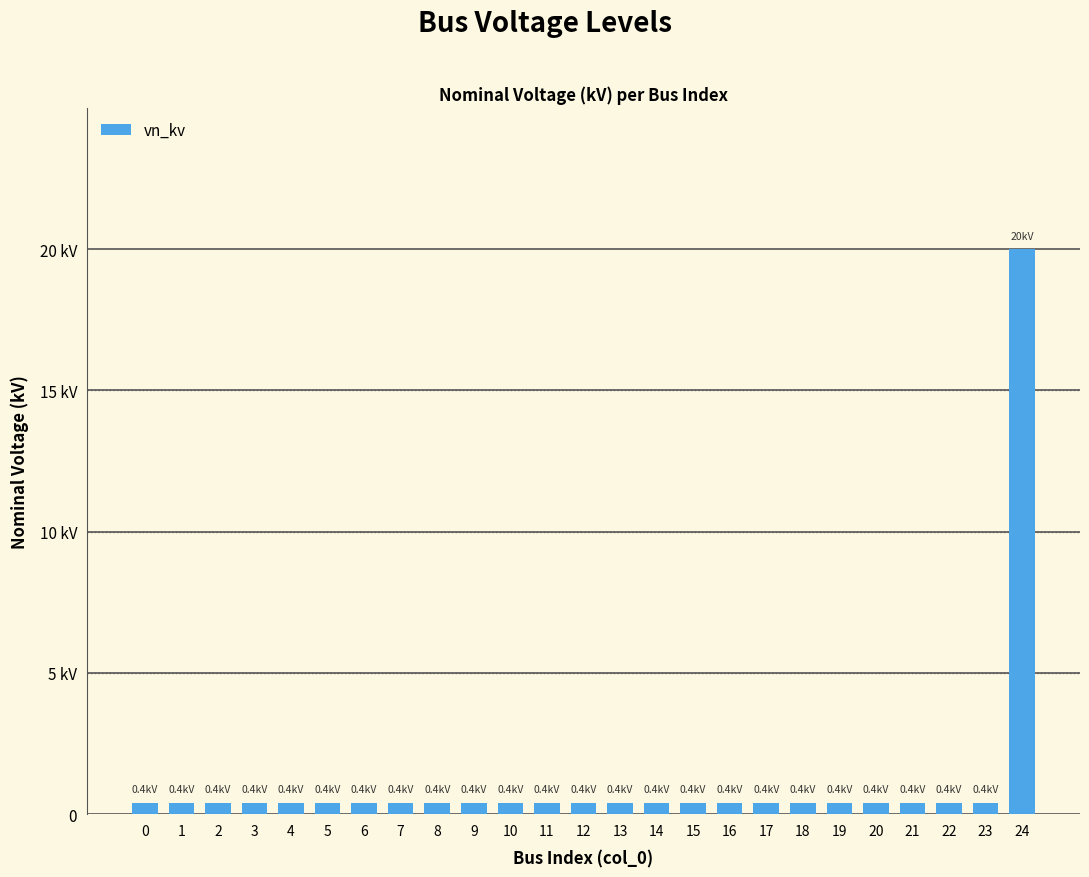

Does the chart contain any negative values?

No